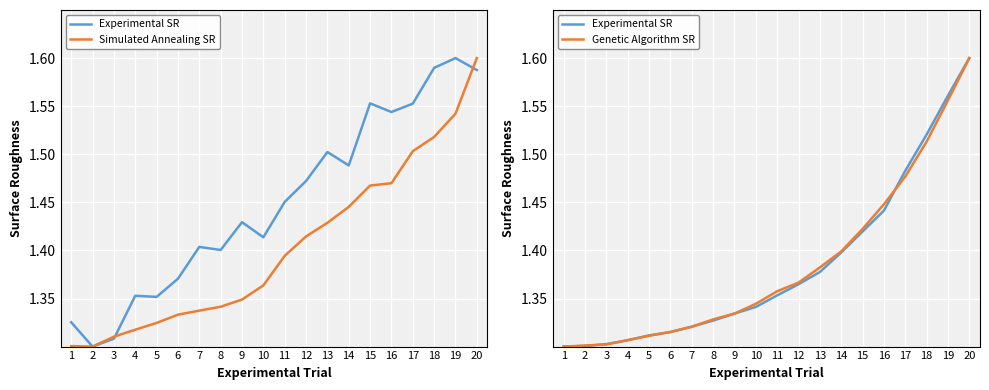

The value of Experimental SR at 8 is 0.5. True or false?

False